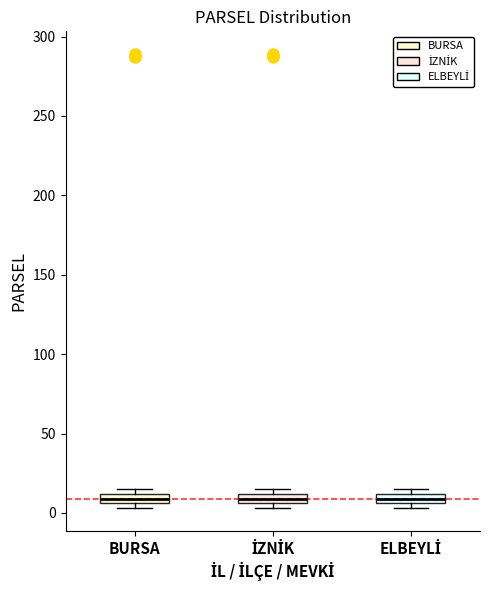

Where is the upper edge of the box for İZNİK on the y-axis? The values are not printed on the chart, so give them approximately, as read against the axis.

10